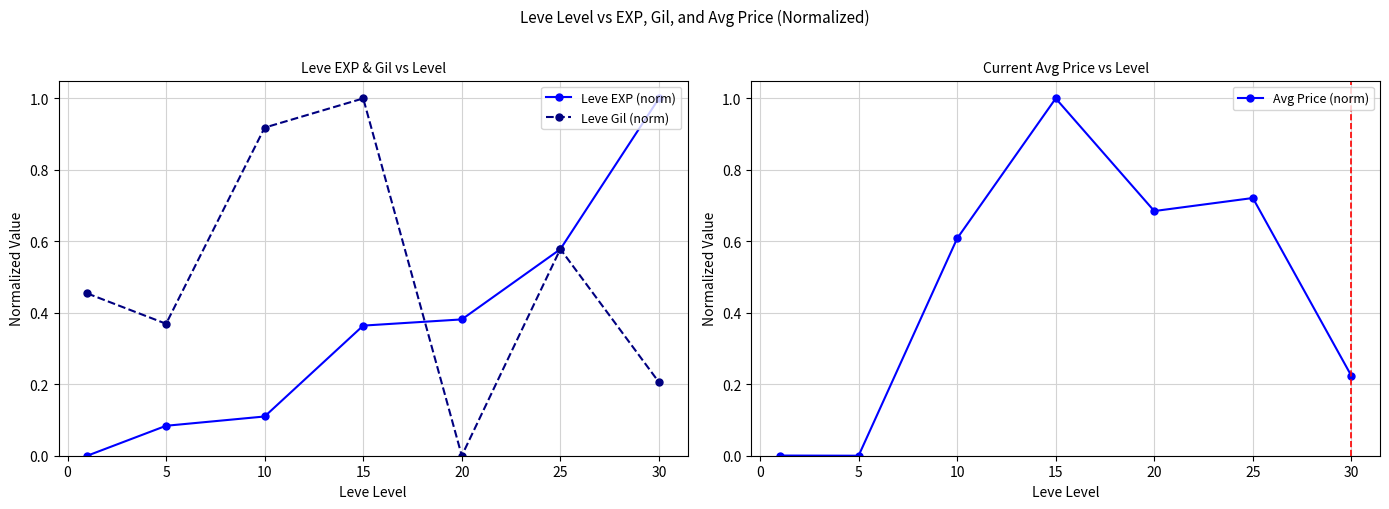

How many data points in Leve EXP (norm) are above 0?

6